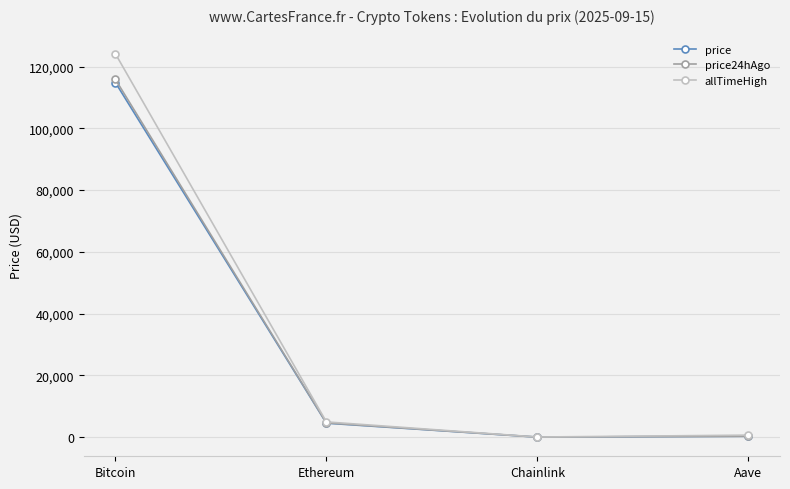

Where is price nearest to the value 57418?

Ethereum